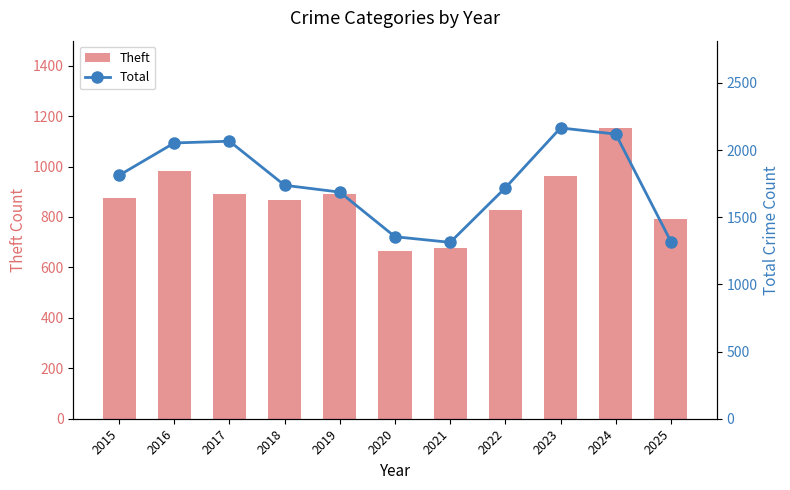

Which series has the largest total across all categories?

Total